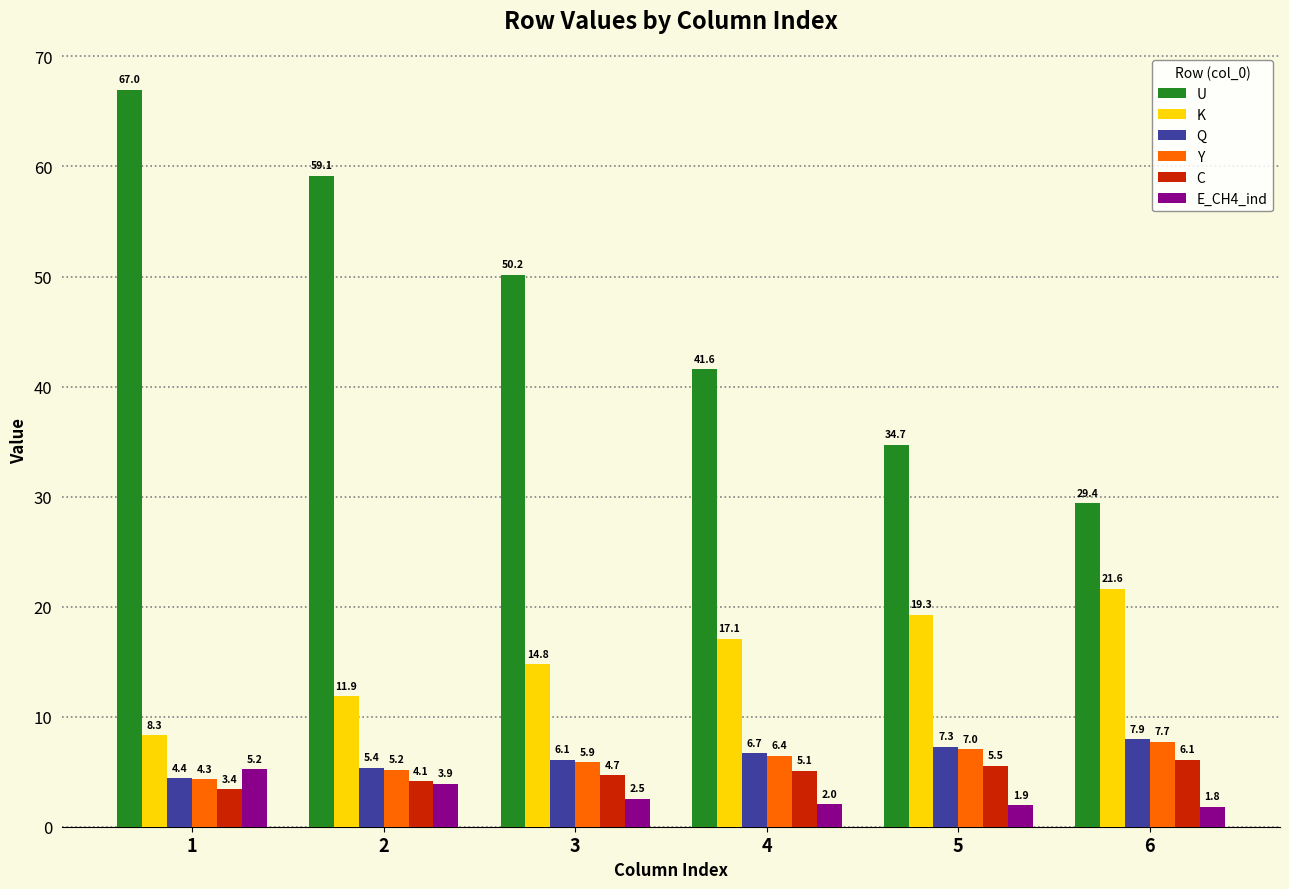

What is the sum of all Y values?

36.5